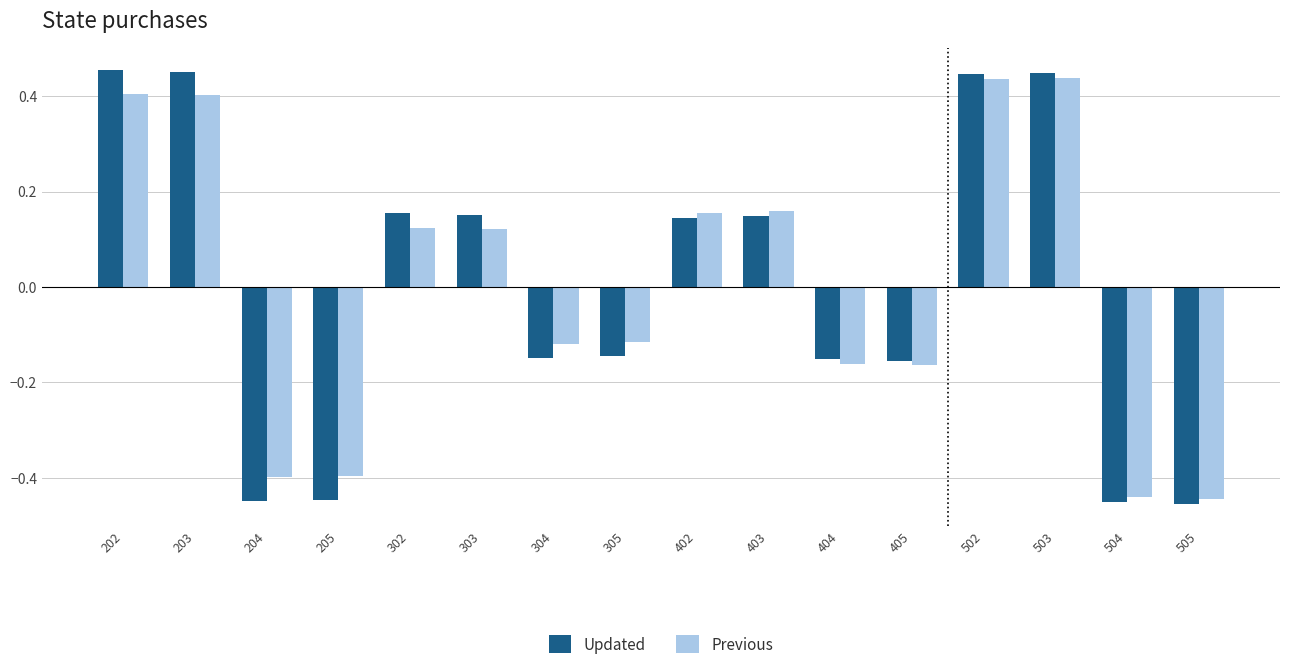

Does the chart contain stacked bars?

No